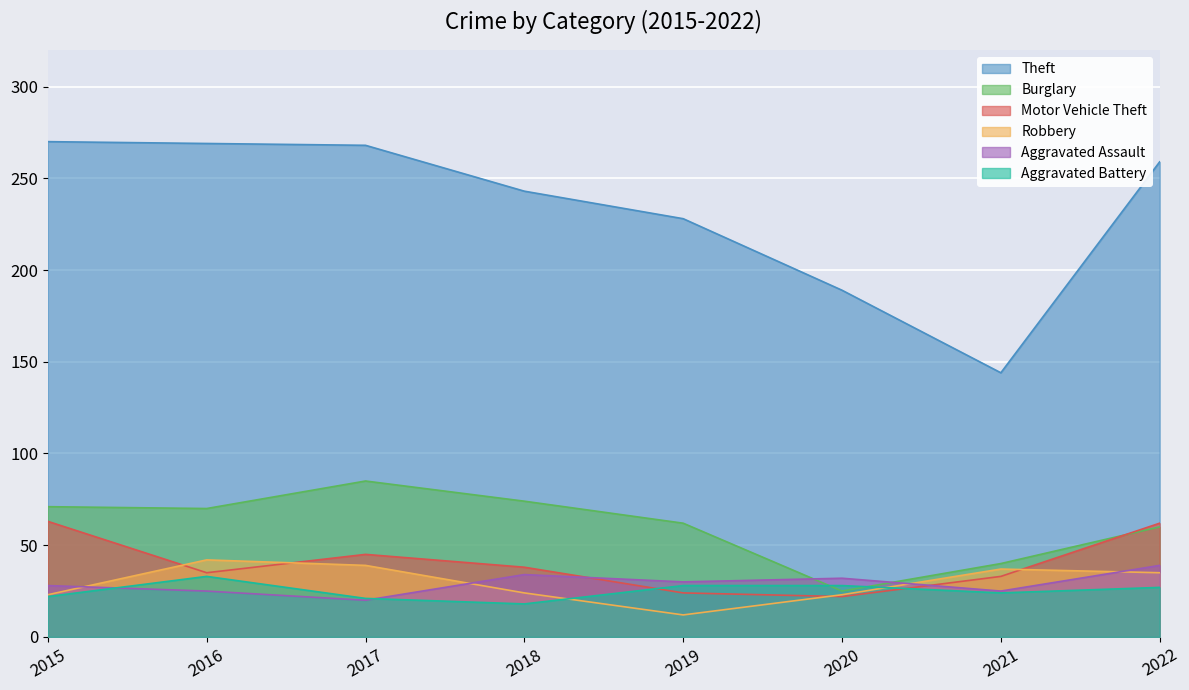

At which category does Theft reach its first local valley?

2021